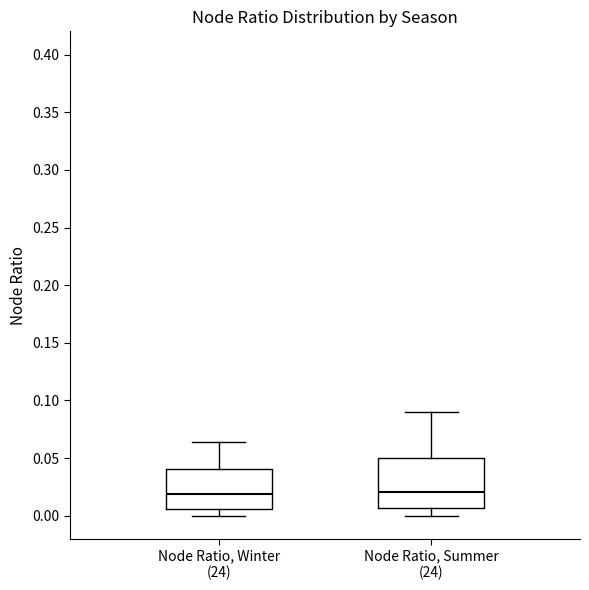

Where is the lower edge of the box for Node Ratio, Summer (24) on the y-axis? The values are not printed on the chart, so give them approximately, as read against the axis.

0.005